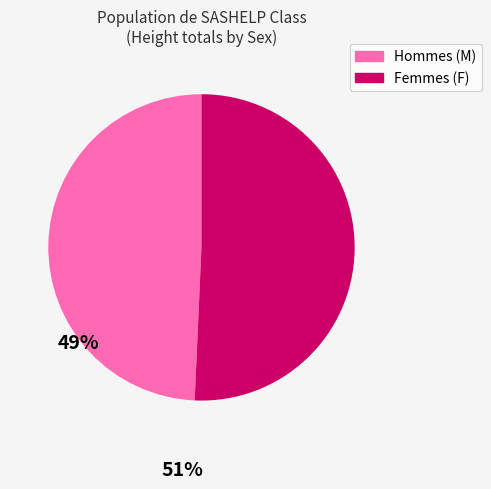

Is there any slice that represents more than half of the pie?

Yes